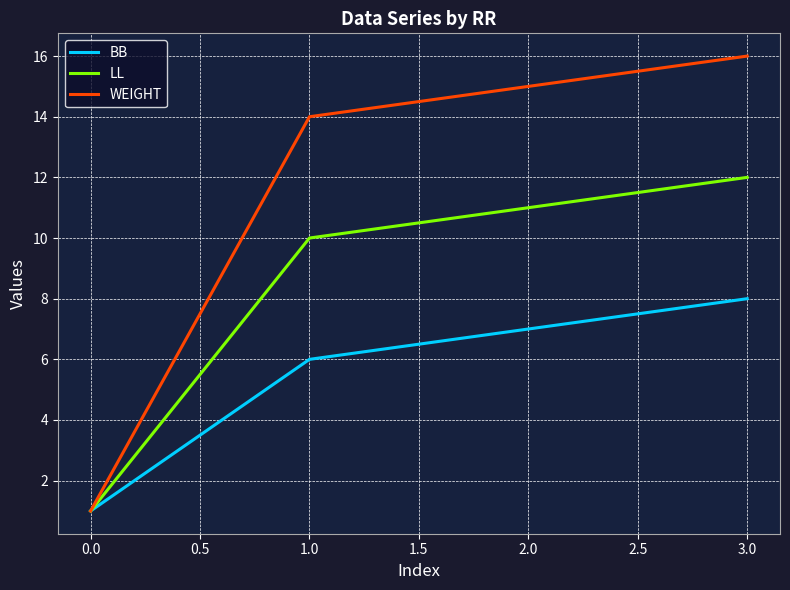

The value of BB at 3.0 is 3. True or false?

False